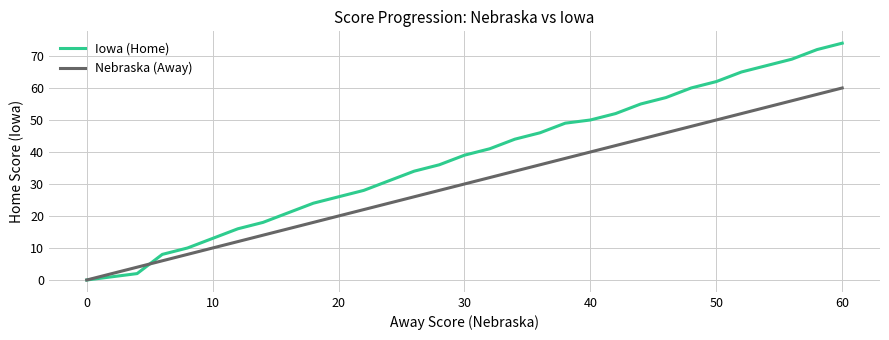

Which series has the largest total across all categories?

Iowa (Home)